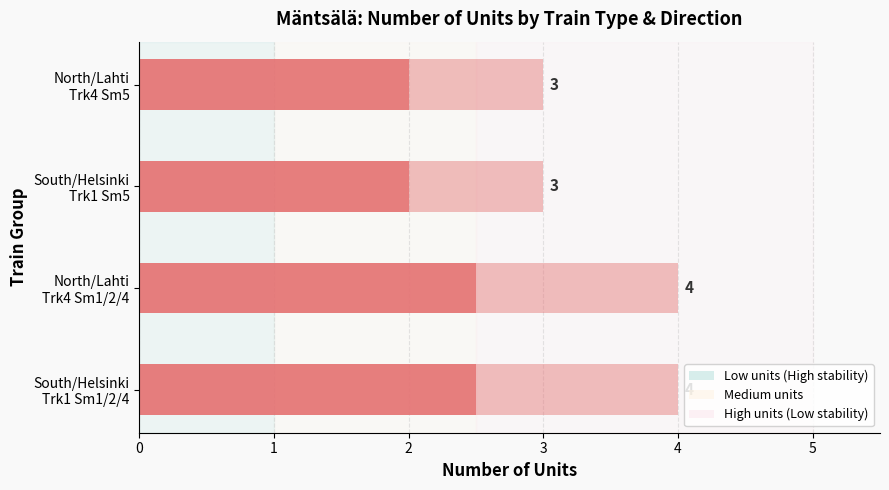

What is the sum of the Max units values at 2 and 0?

7.0